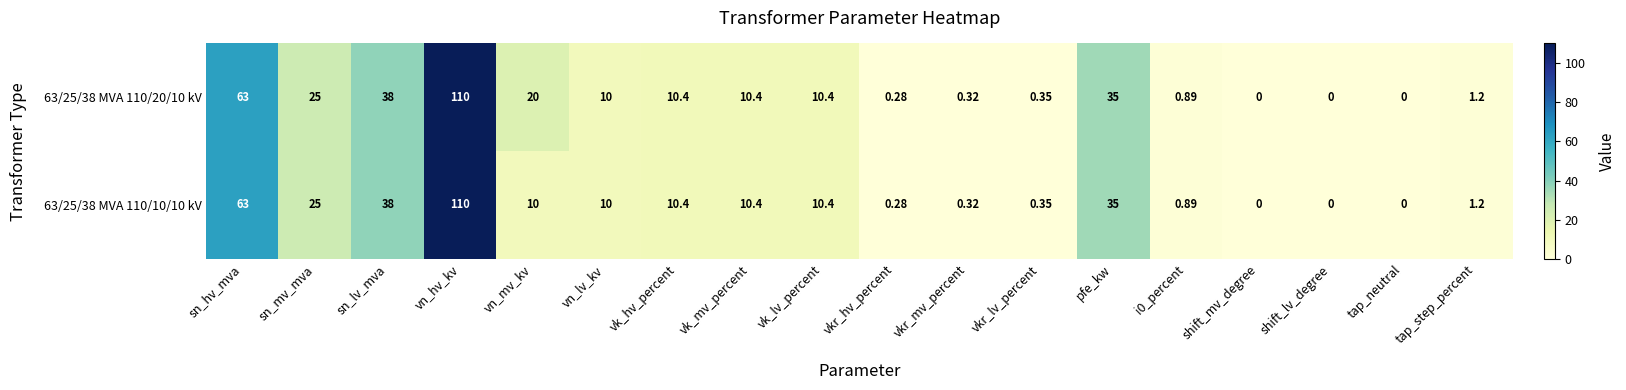

At which label is 63/25/38 MVA 110/10/10 kV closest to 55?

sn_hv_mva